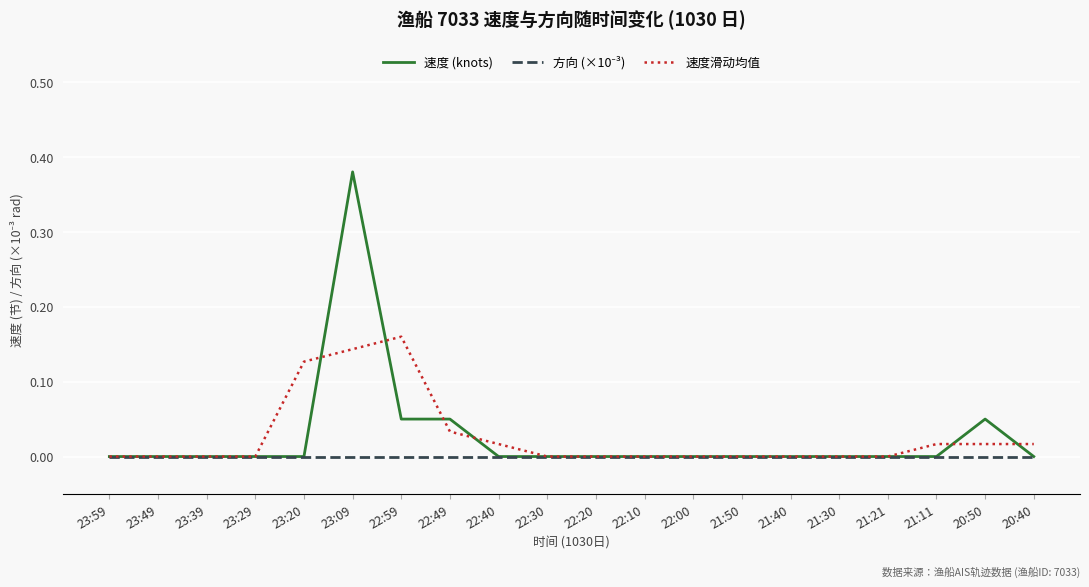

What position from the right is 20:40?

1